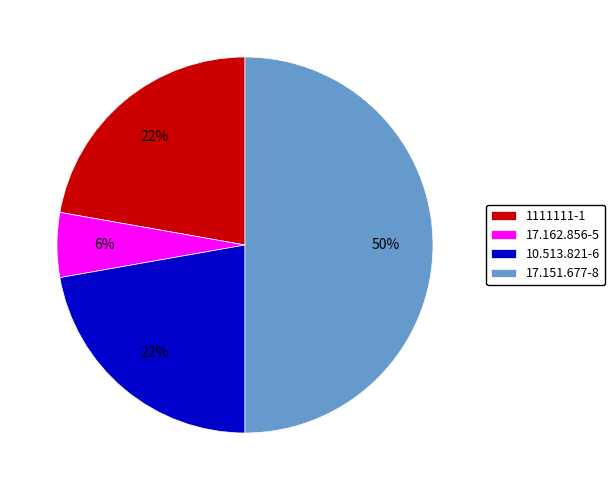

To the nearest percent, what is the difference between the largest and smallest slice percentages?

44%